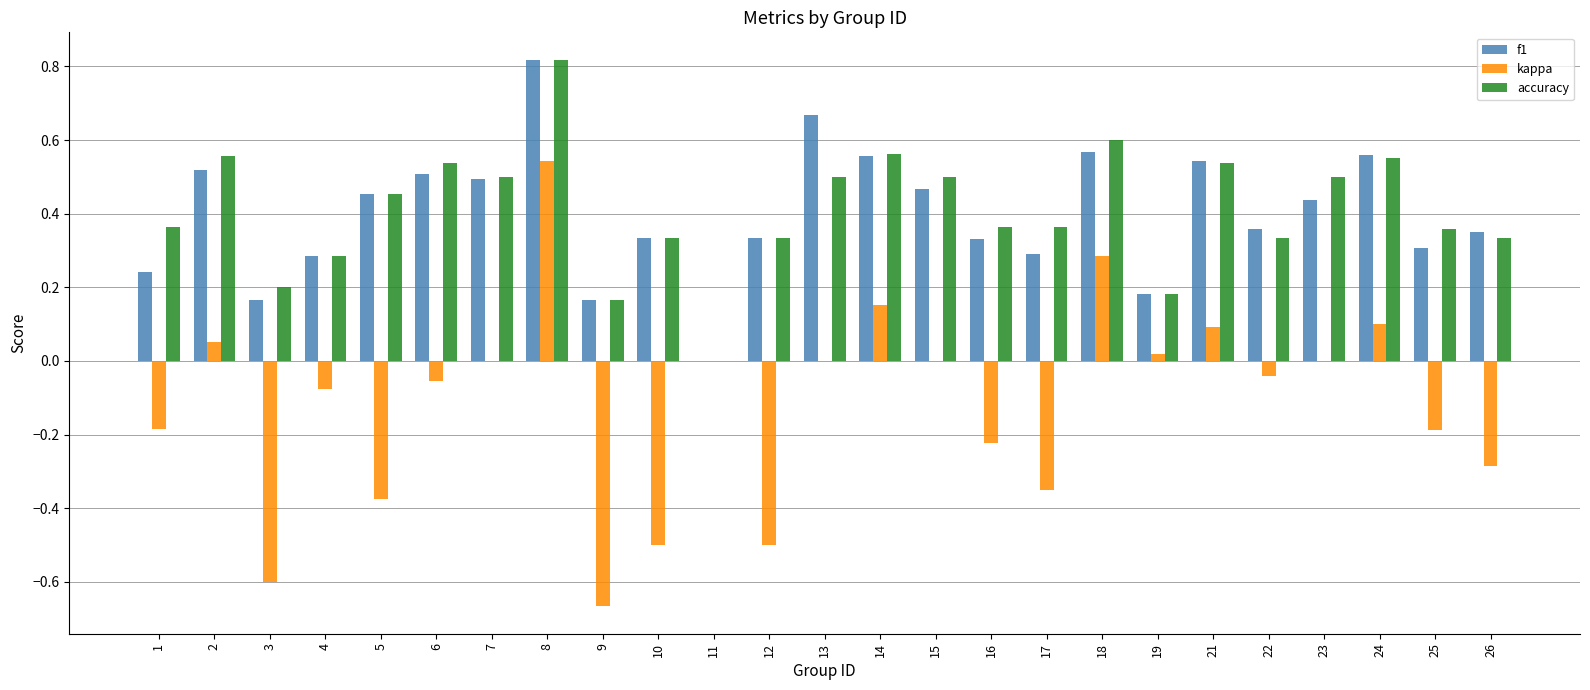

What is the sum of the accuracy values at 16 and 18?

1.0